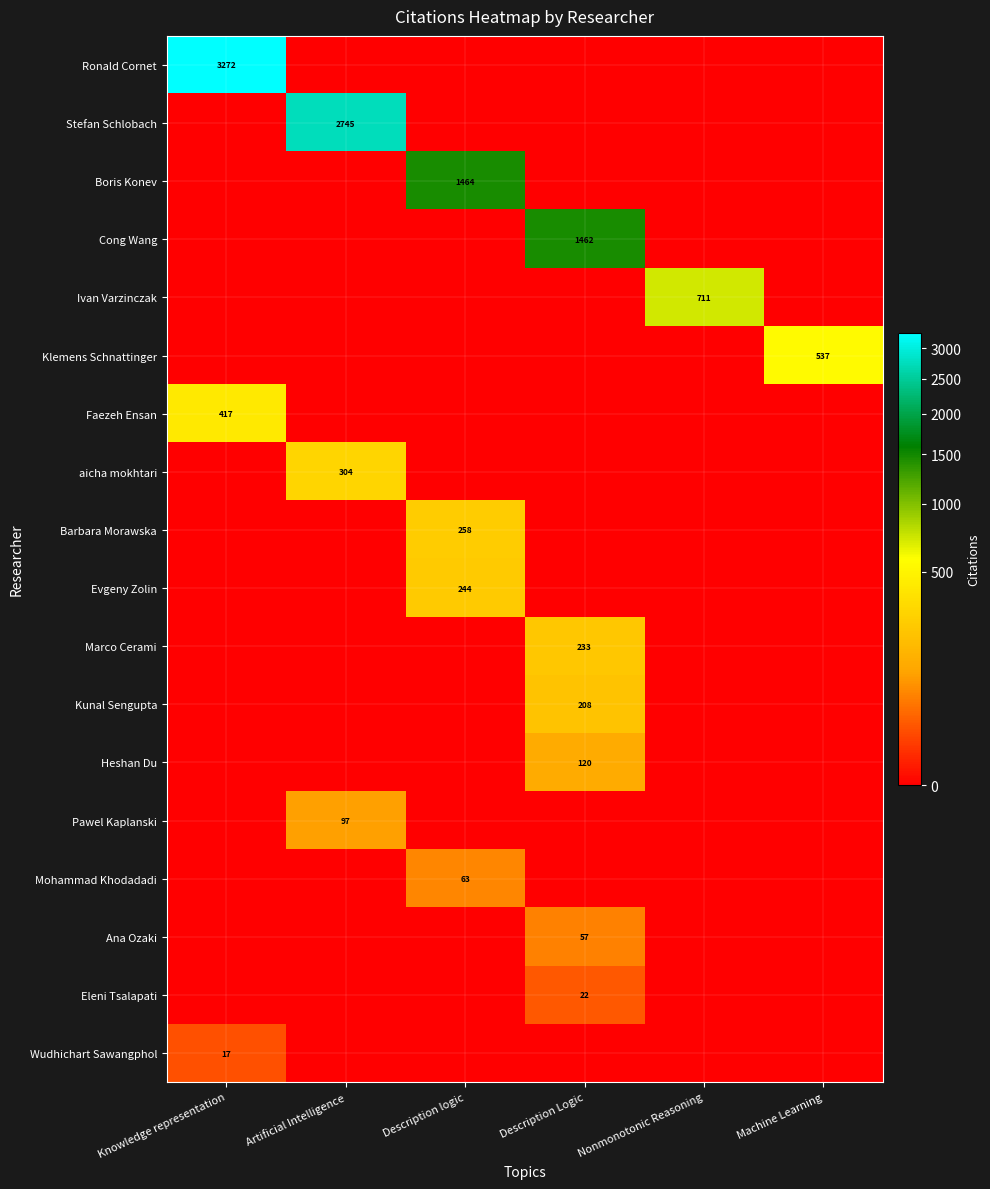

Is it true that Ivan Varzinczak equals 378 at Nonmonotonic Reasoning?

False